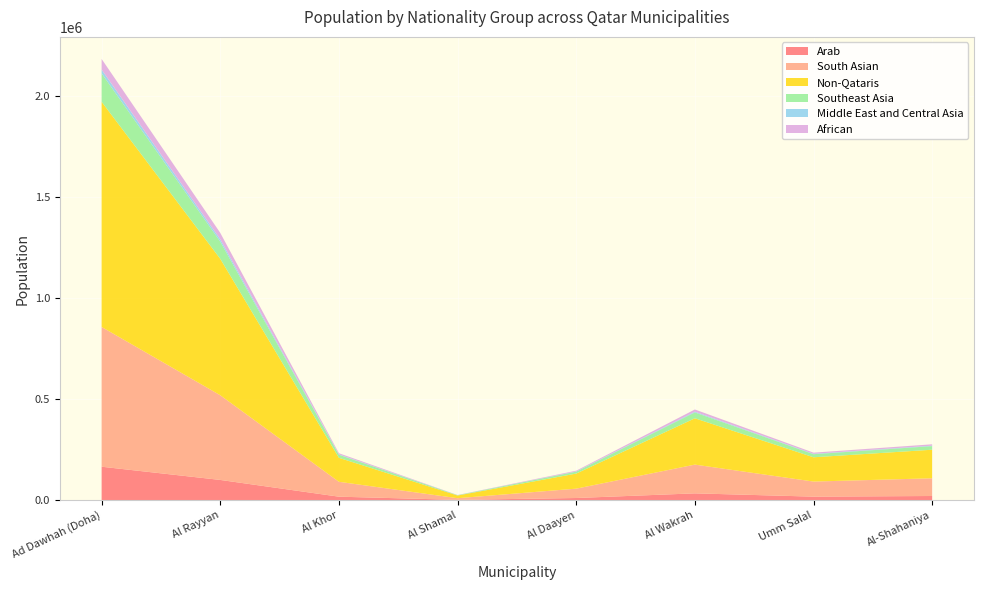

Reading left to right, extract all data points from this chart.

Arab: Ad Dawhah (Doha)=165941	Al Rayyan=100538	Al Khor=17677	Al Shamal=1968	Al Daayen=11113	Al Wakrah=34135	Umm Salal=17899	Al-Shahaniya=21043
South Asian: Ad Dawhah (Doha)=691578	Al Rayyan=419004	Al Khor=73672	Al Shamal=8201	Al Daayen=46314	Al Wakrah=142262	Umm Salal=74598	Al-Shahaniya=87698
Non-Qataris: Ad Dawhah (Doha)=1114218	Al Rayyan=675067	Al Khor=118694	Al Shamal=13213	Al Daayen=74618	Al Wakrah=229202	Umm Salal=120186	Al-Shahaniya=141293
Southeast Asia: Ad Dawhah (Doha)=140375	Al Rayyan=85049	Al Khor=14954	Al Shamal=1665	Al Daayen=9401	Al Wakrah=28876	Umm Salal=15142	Al-Shahaniya=17801
Middle East and Central Asia: Ad Dawhah (Doha)=18915	Al Rayyan=11460	Al Khor=2015	Al Shamal=224	Al Daayen=1267	Al Wakrah=3891	Umm Salal=2040	Al-Shahaniya=2399
African: Ad Dawhah (Doha)=52666	Al Rayyan=31908	Al Khor=5610	Al Shamal=625	Al Daayen=3527	Al Wakrah=10834	Umm Salal=5681	Al-Shahaniya=6679